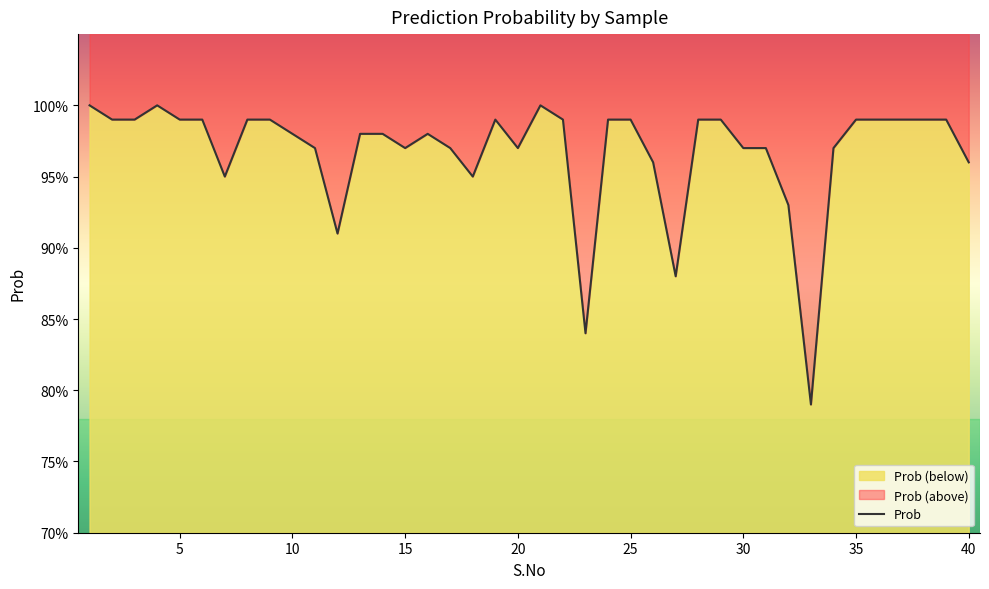

The chart shows a value of 0.9 at 7. True or false?

True